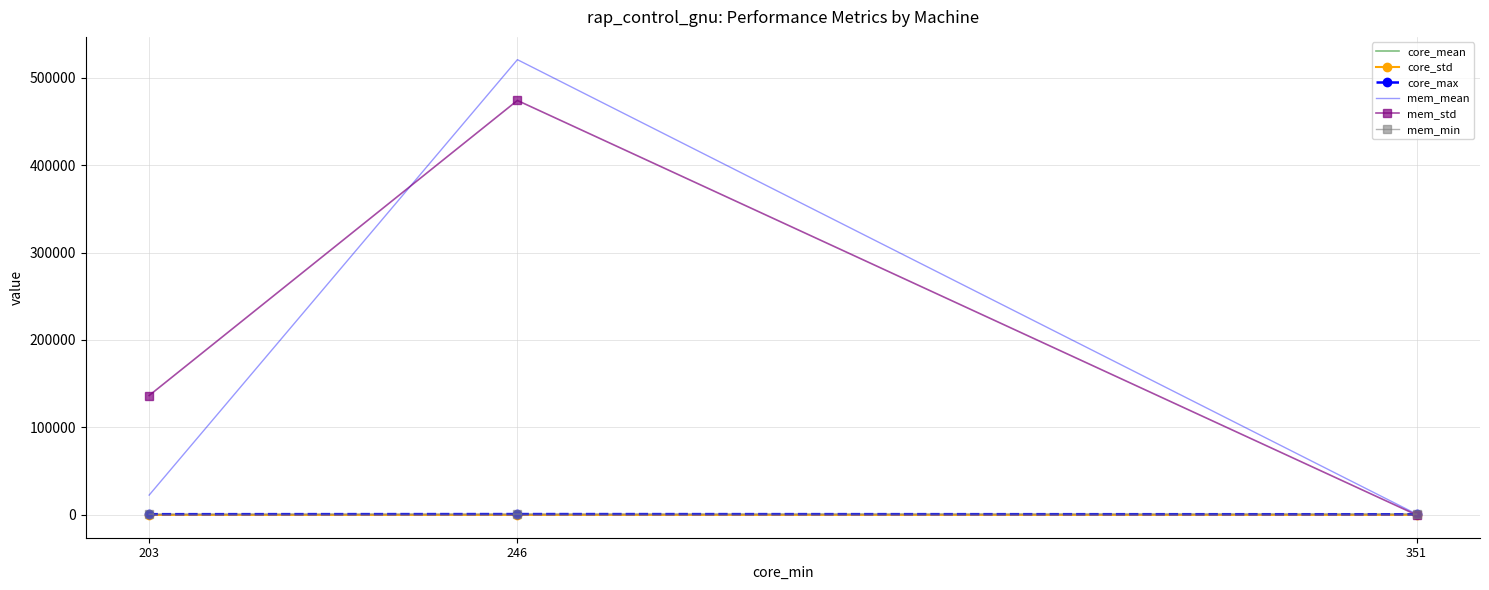

Which series has the largest range (max minus min)?

mem_mean